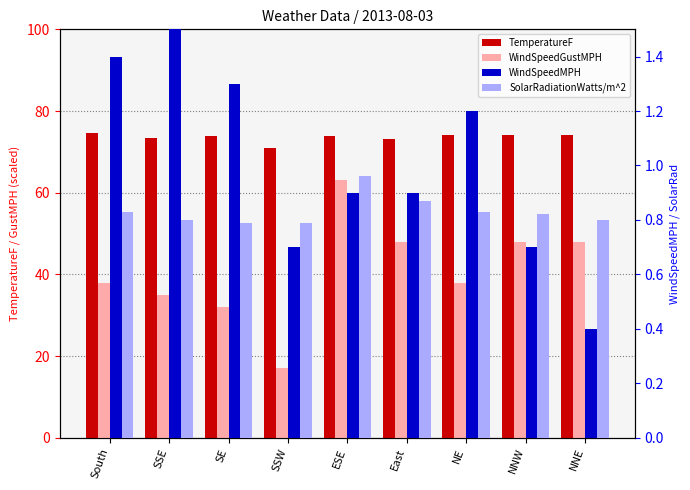

Which has a higher value, SE or East?

SE